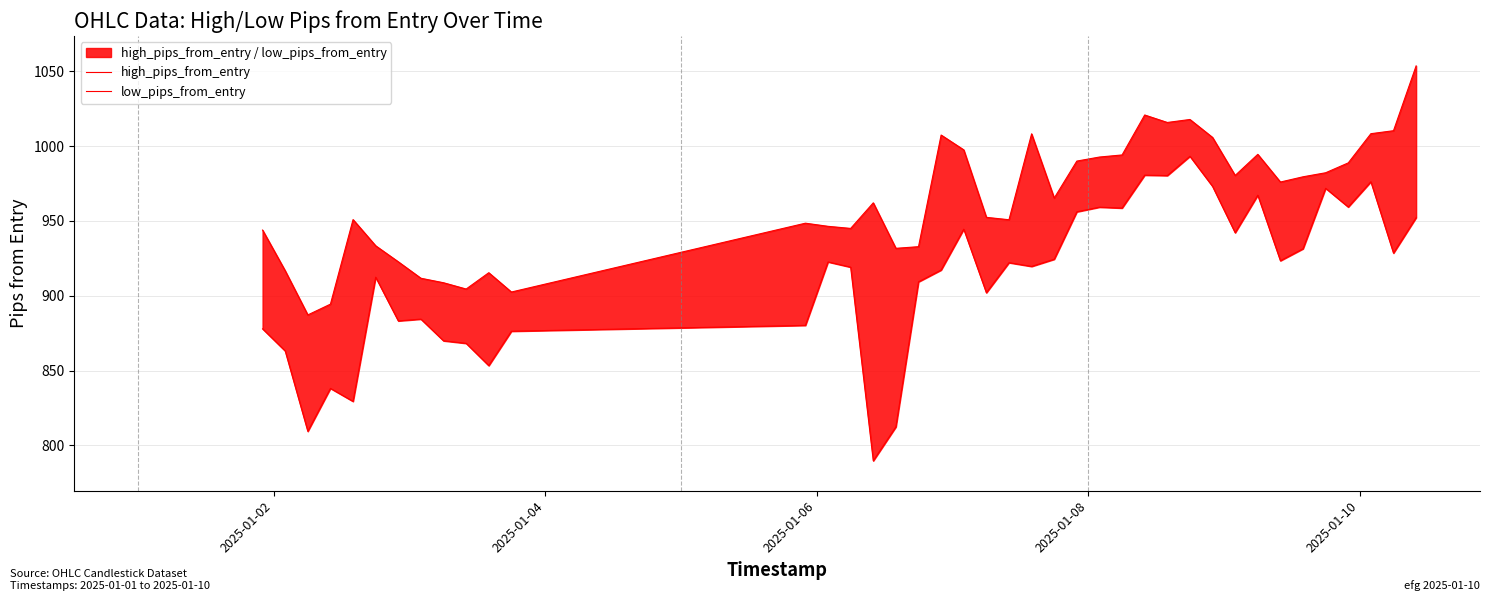

Reading left to right, extract all data points from this chart.

high_pips_from_entry: 943.9	916.7	887.2	894.4	950.9	933.4	922.7	911.7	908.7	904.5	915.4	902.5	948.5	946.4	945.0	962.1	931.7	932.8	1007.4	997.5	952.4	950.8	1008.2	965.3	990.0	992.7	994.1	1020.8	1015.8	1017.8	1005.8	980.4	994.5	976.0	979.5	982.2	988.8	1008.3	1010.3	1053.6
low_pips_from_entry: 877.9	863.1	809.4	838.1	829.4	912.4	883.2	884.4	869.9	868.2	853.3	876.3	880.2	922.6	919.1	789.7	812.4	909.3	917.2	944.5	902.0	922.1	919.6	924.4	956.1	959.2	958.6	980.6	980.3	993.2	973.1	942.1	967.2	923.4	931.4	971.8	959.3	976.2	928.5	952.2